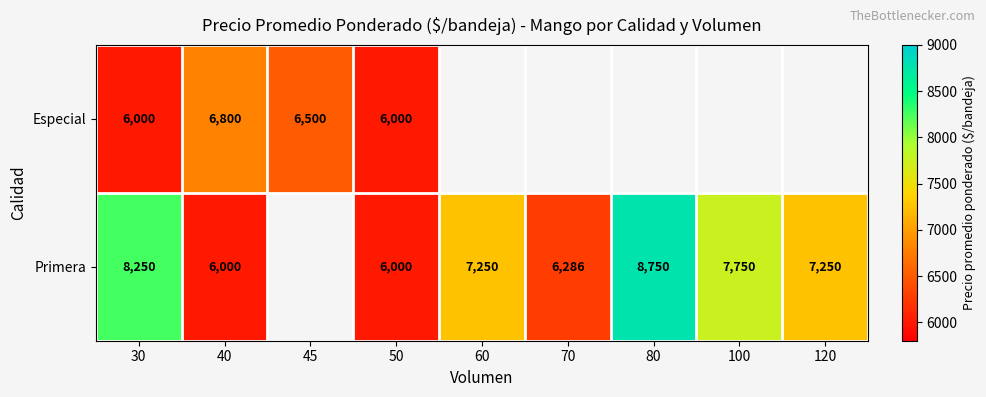

True or false: Primera has a value of 7250 at 120.

True